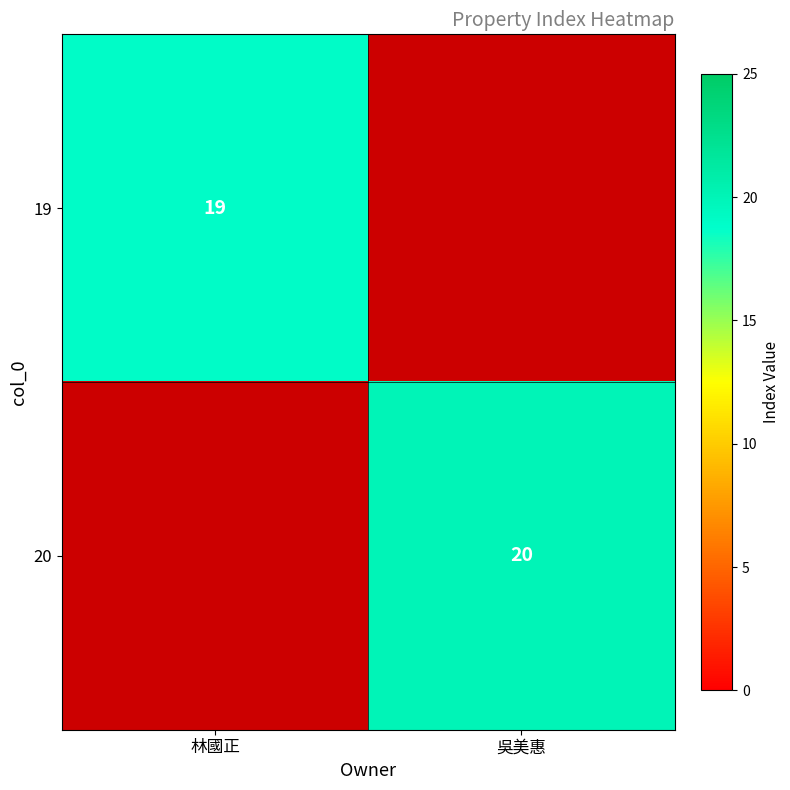

Is it true that 19 equals 11 at 林國正?

False